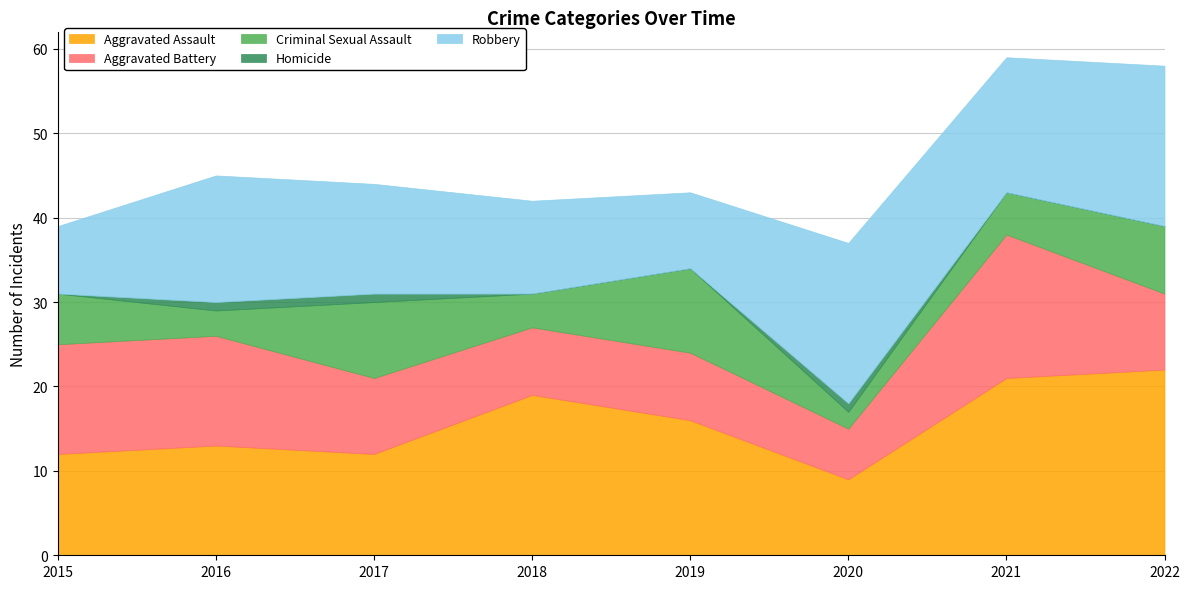

Which series has the largest range (max minus min)?

Aggravated Assault